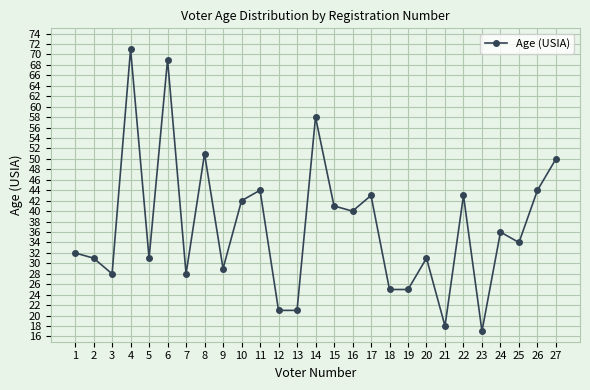

Approximately how many times larger is the value at 9 compared to 1?

0.9